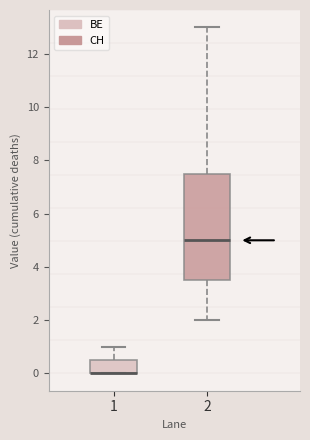

Comparing the boxes themselves (not the whiskers), which one is the tallest?

2